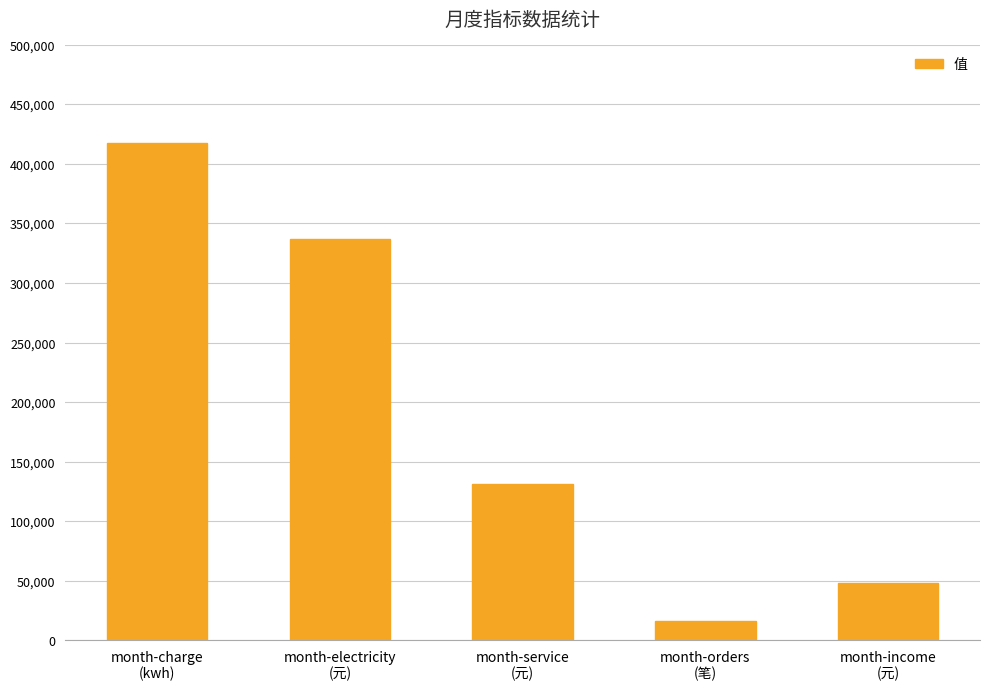

Between month-orders
(笔) and month-service
(元), which is larger?

month-service
(元)